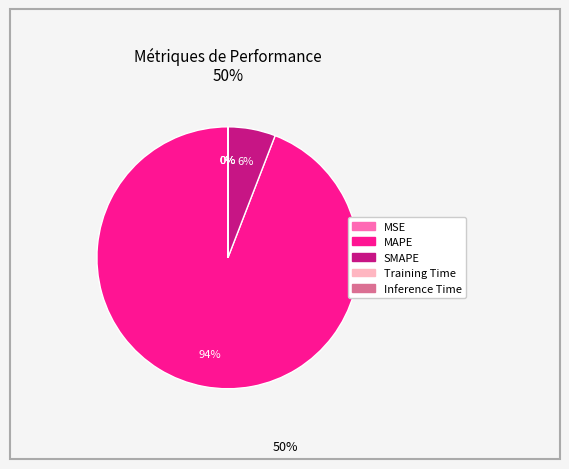

To the nearest percent, what portion does MAPE represent?

94%